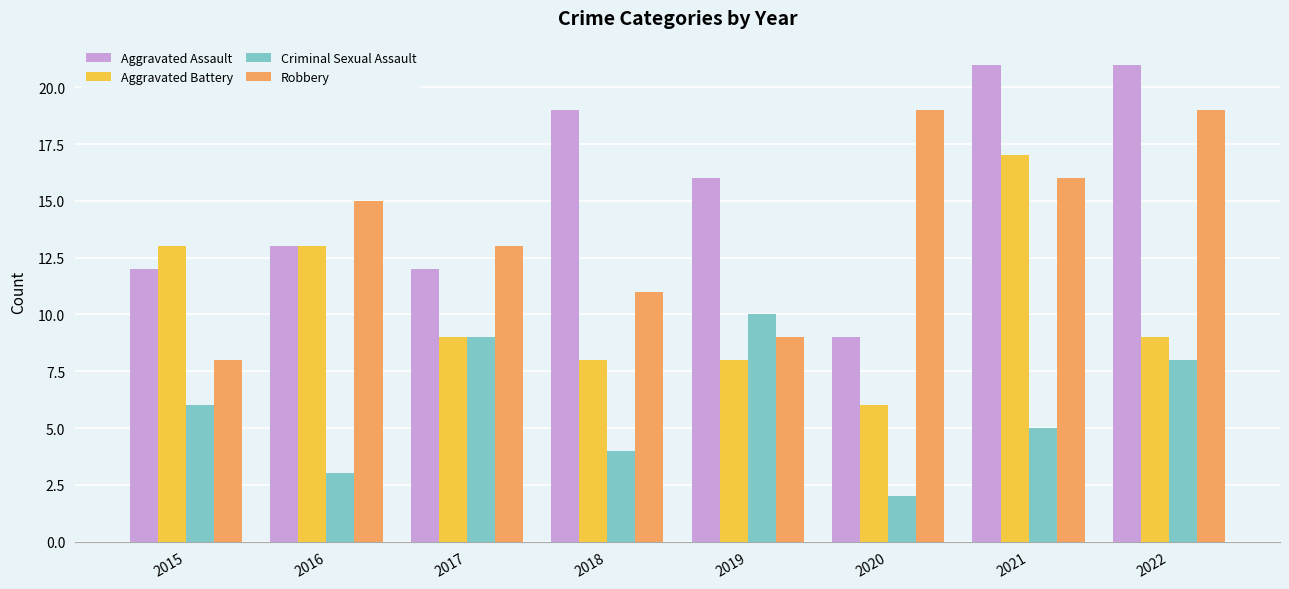

Is it true that Aggravated Assault equals 19 at 2016?

False